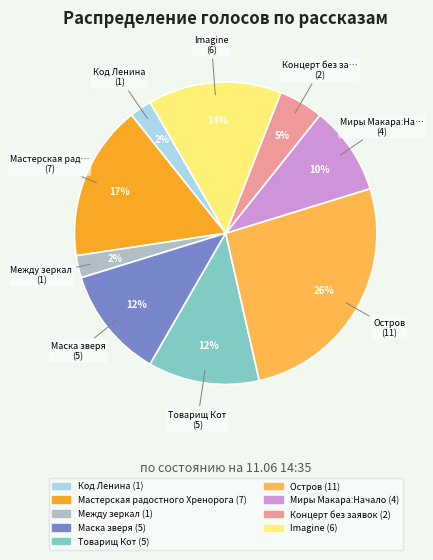

To the nearest percent, what is the difference between the largest and smallest slice percentages?

24%